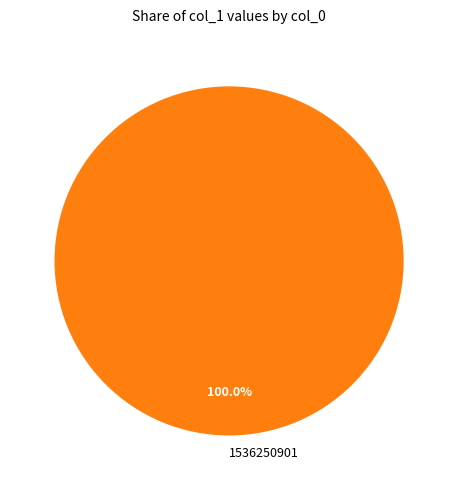

Is there any slice that represents more than half of the pie?

Yes